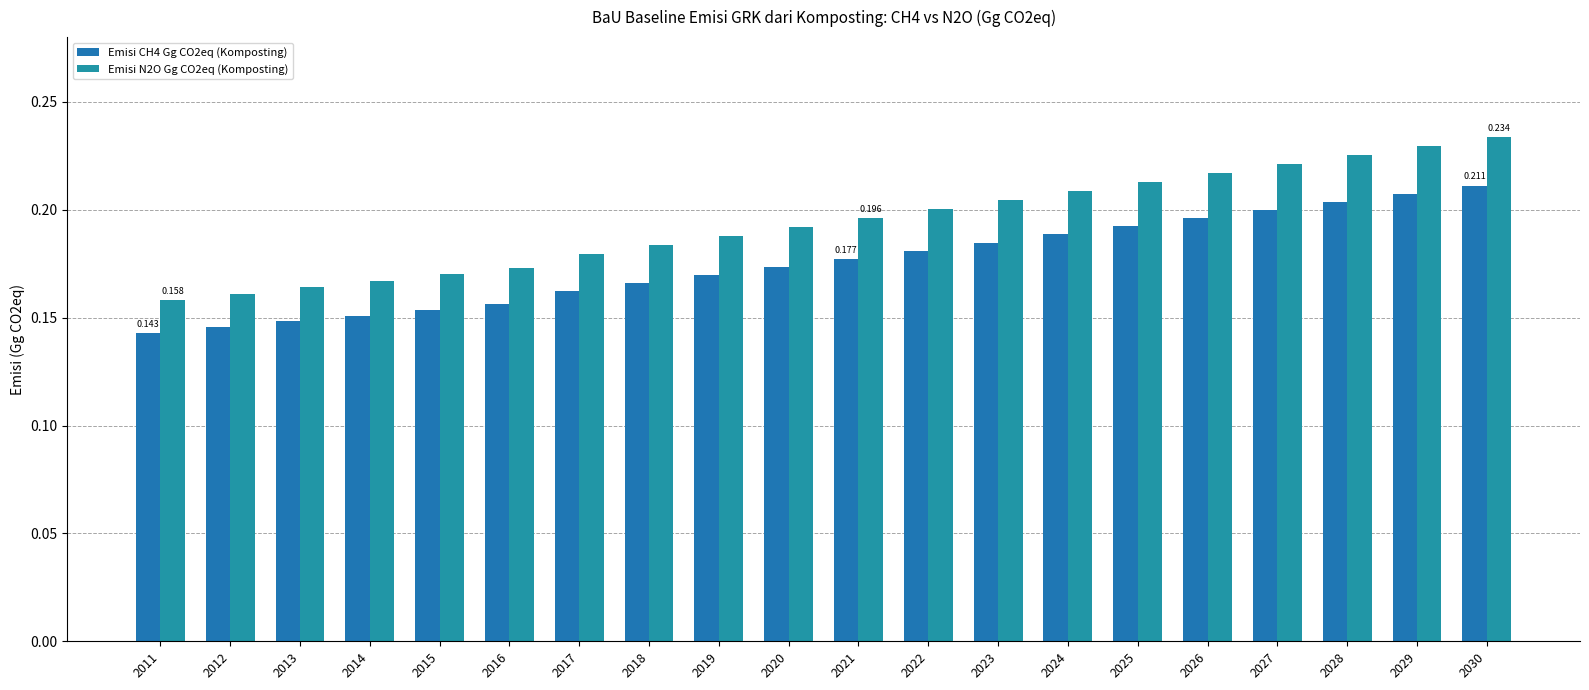

How many distinct data groups are displayed?

2